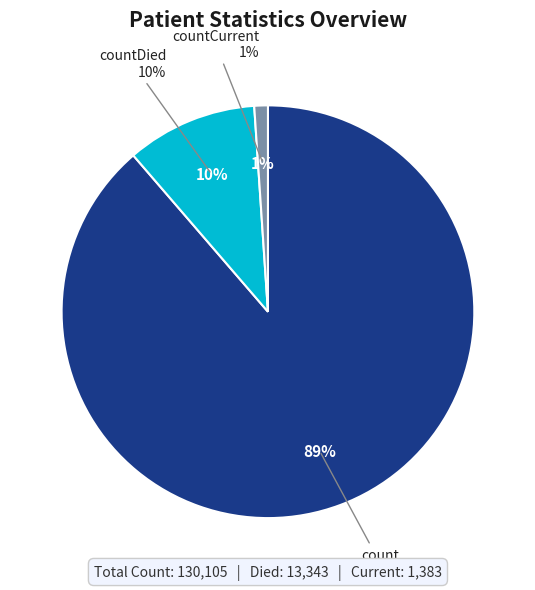

What percentage is the countDied slice, to the nearest percent?

10%